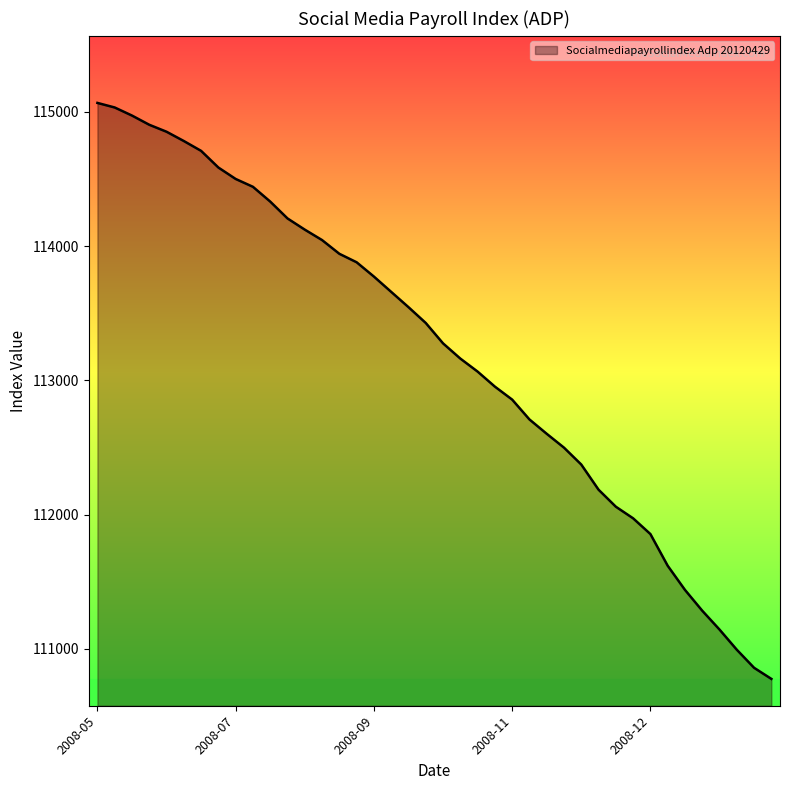

What is the difference between the maximum and minimum values?

4291.1